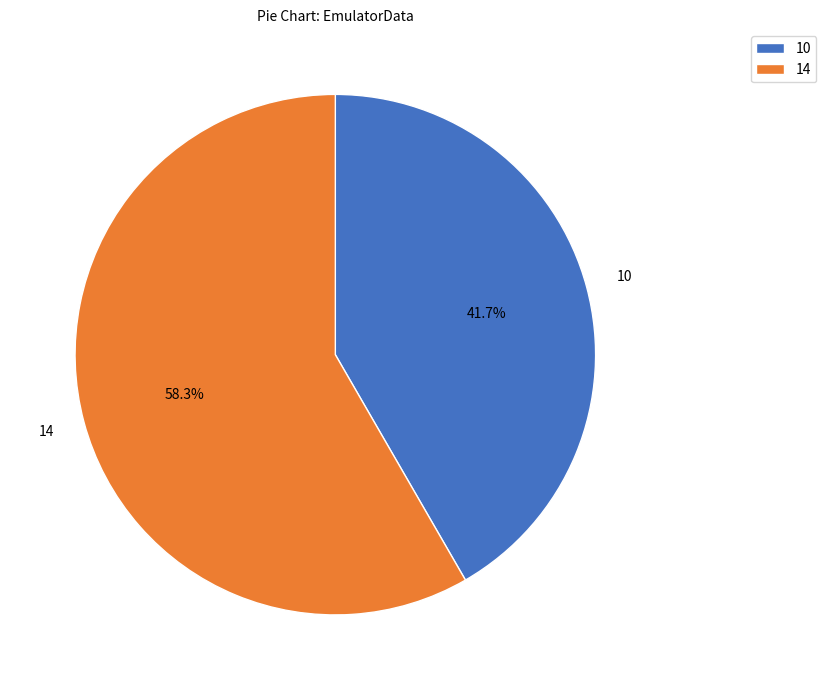

Which category accounts for the majority?

14